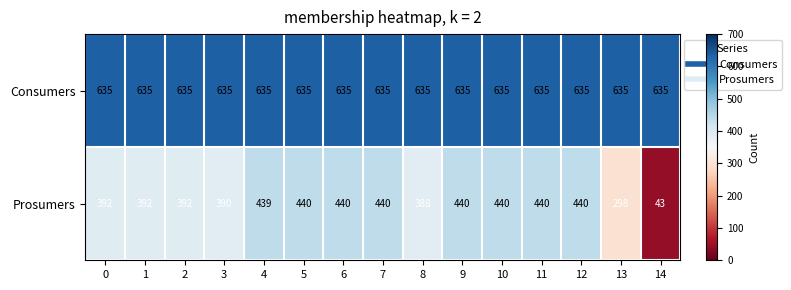

What is the spread (max minus min) of values at 9?

195